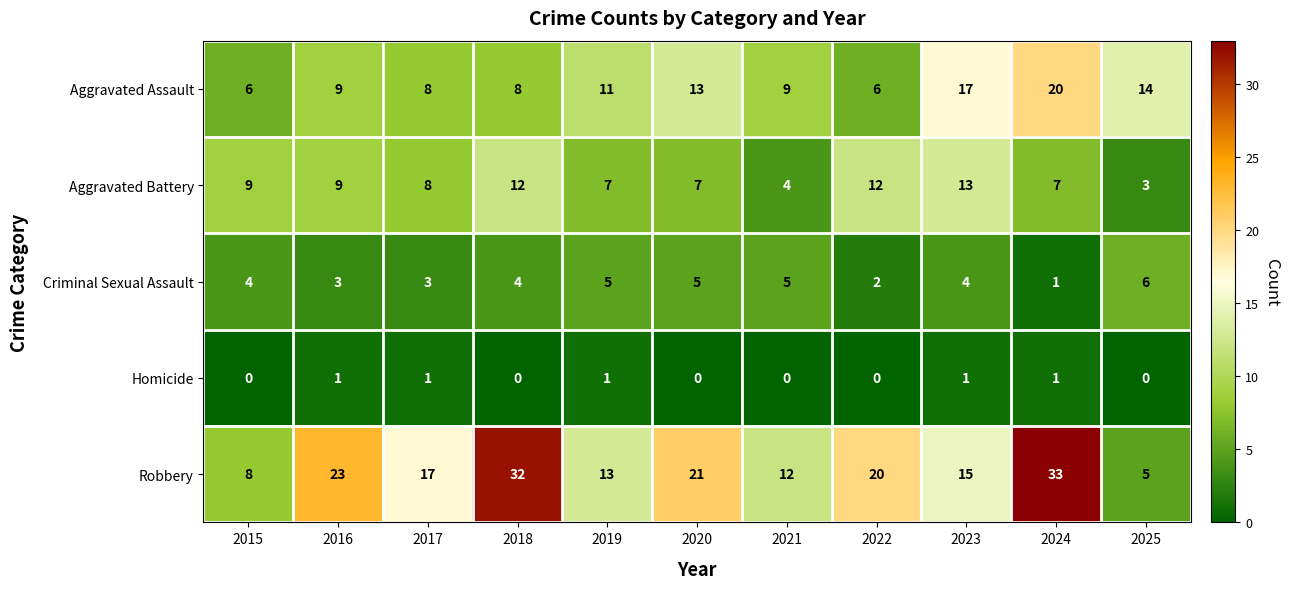

What is the greatest value displayed?

33